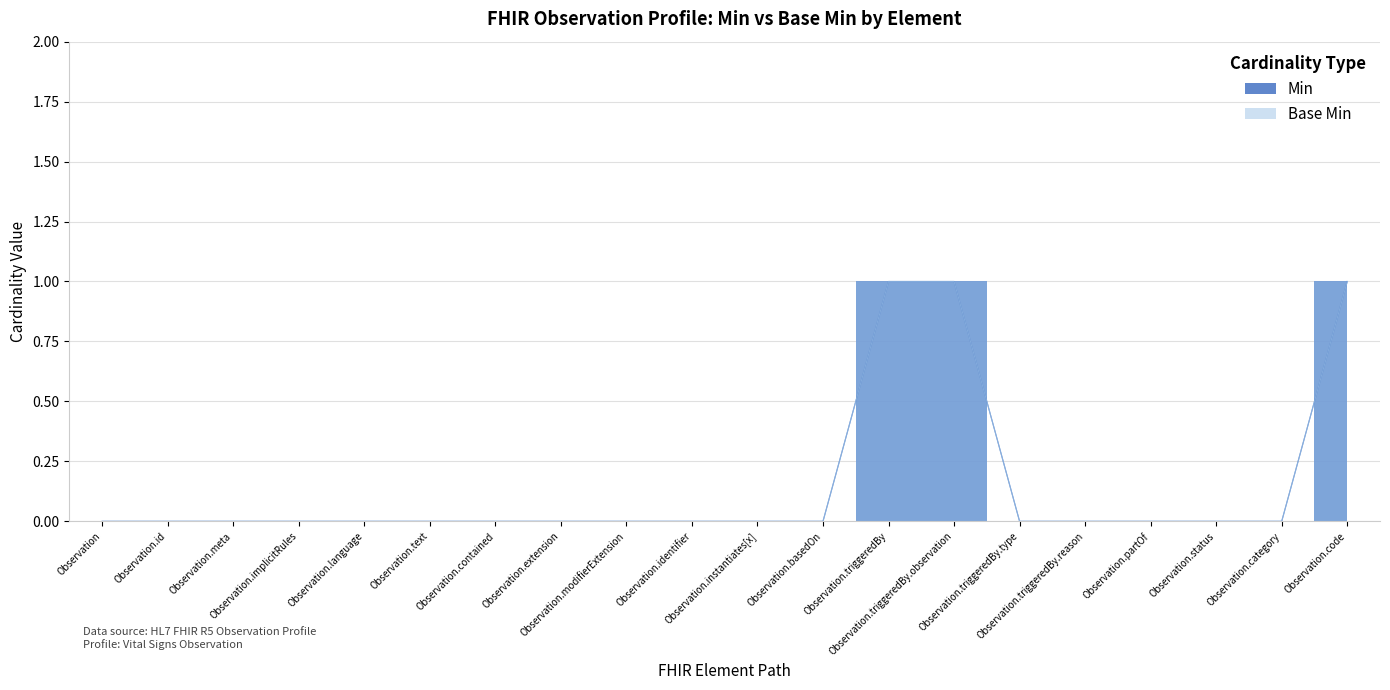

True or false: Base Min and Min intersect in this chart.

False